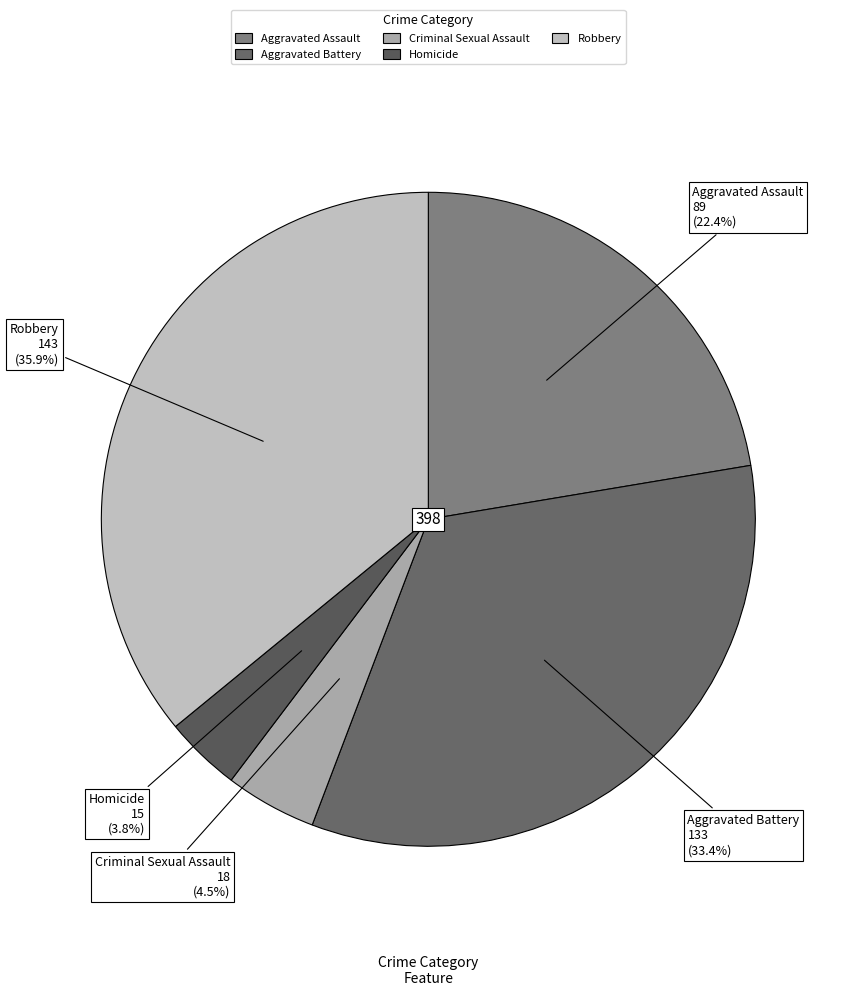

To the nearest percent, what percentage of the pie is Aggravated Assault?

22%